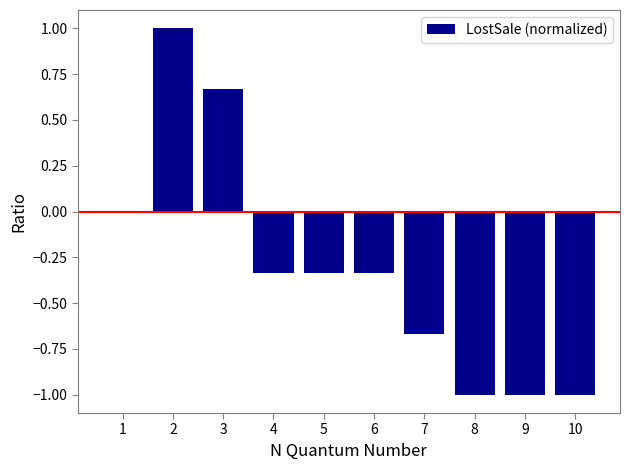

Between 8 and 6, which is larger?

6